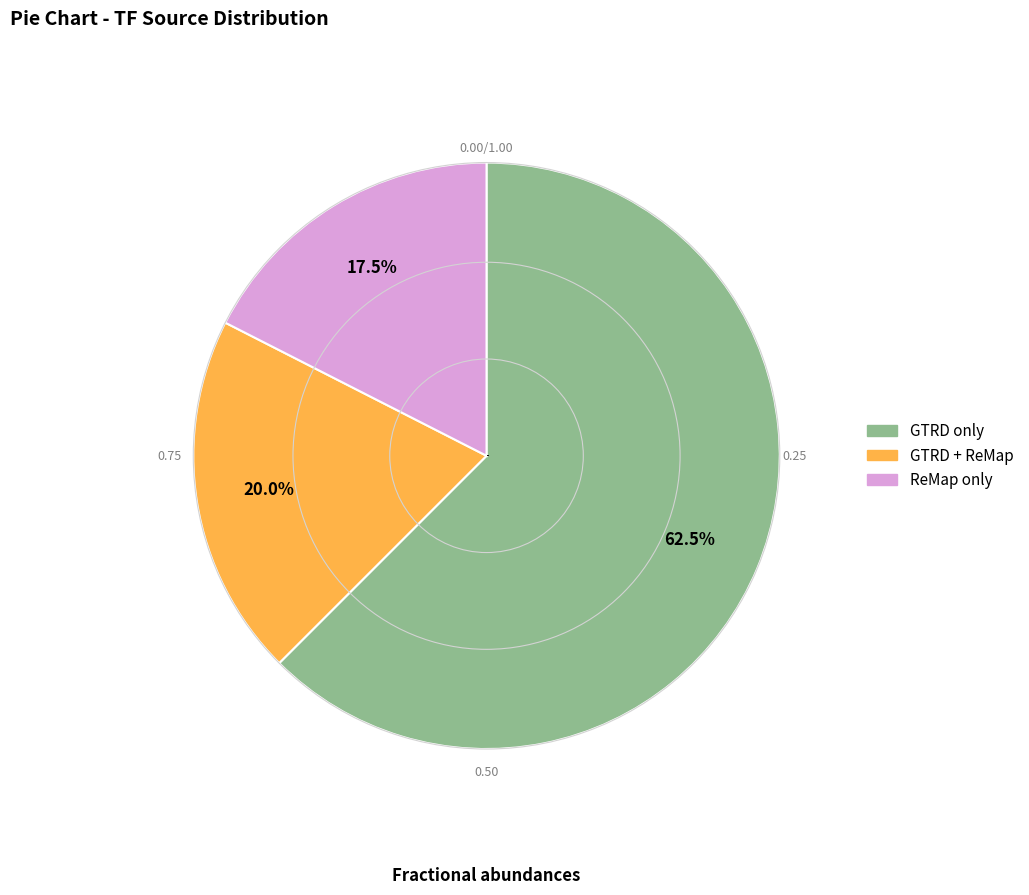

Is there a majority slice in this chart?

Yes